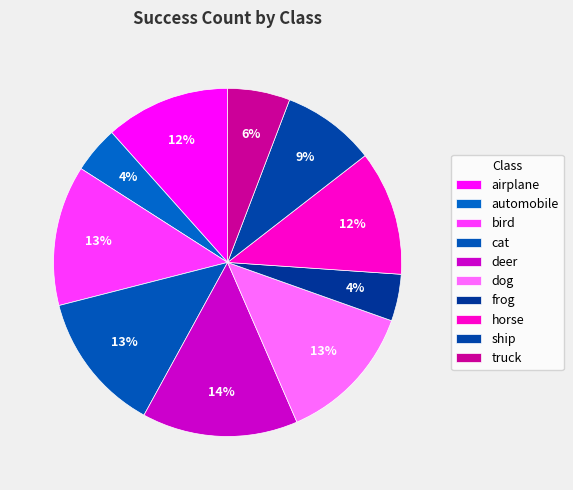

Approximately how many times larger is the value at deer compared to bird?

1.1